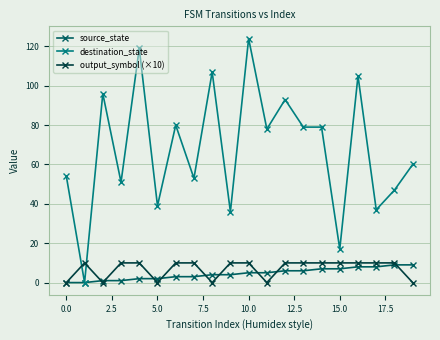

What is the average value of the output_symbol (×10) series?

7